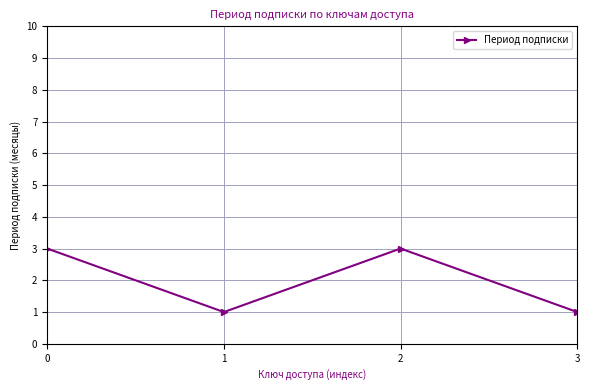

What is the value of the 2nd point from the left?

1